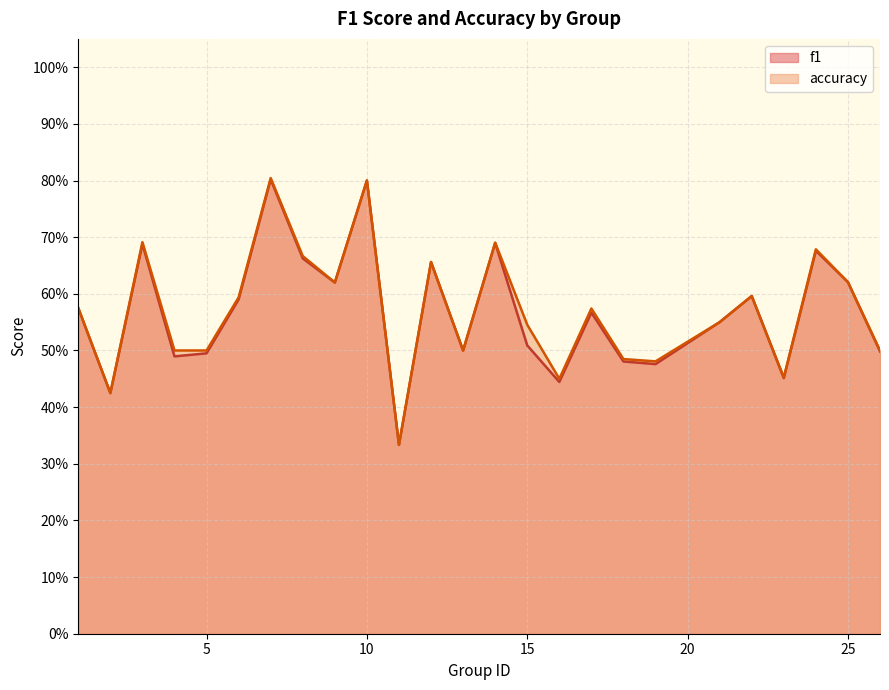

True or false: accuracy and f1 intersect in this chart.

False